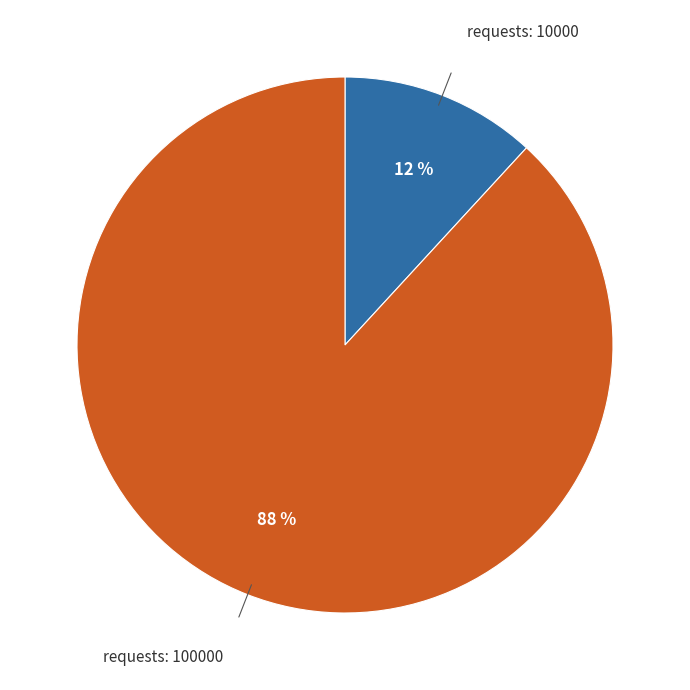

How many slices are in this pie chart?

2